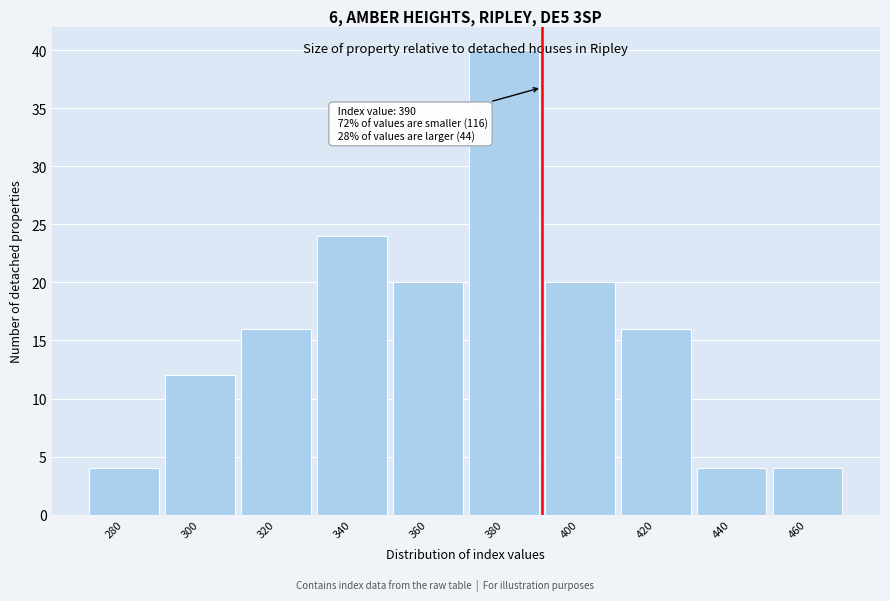

Which range on the x-axis has the tallest bar?

370 to 390